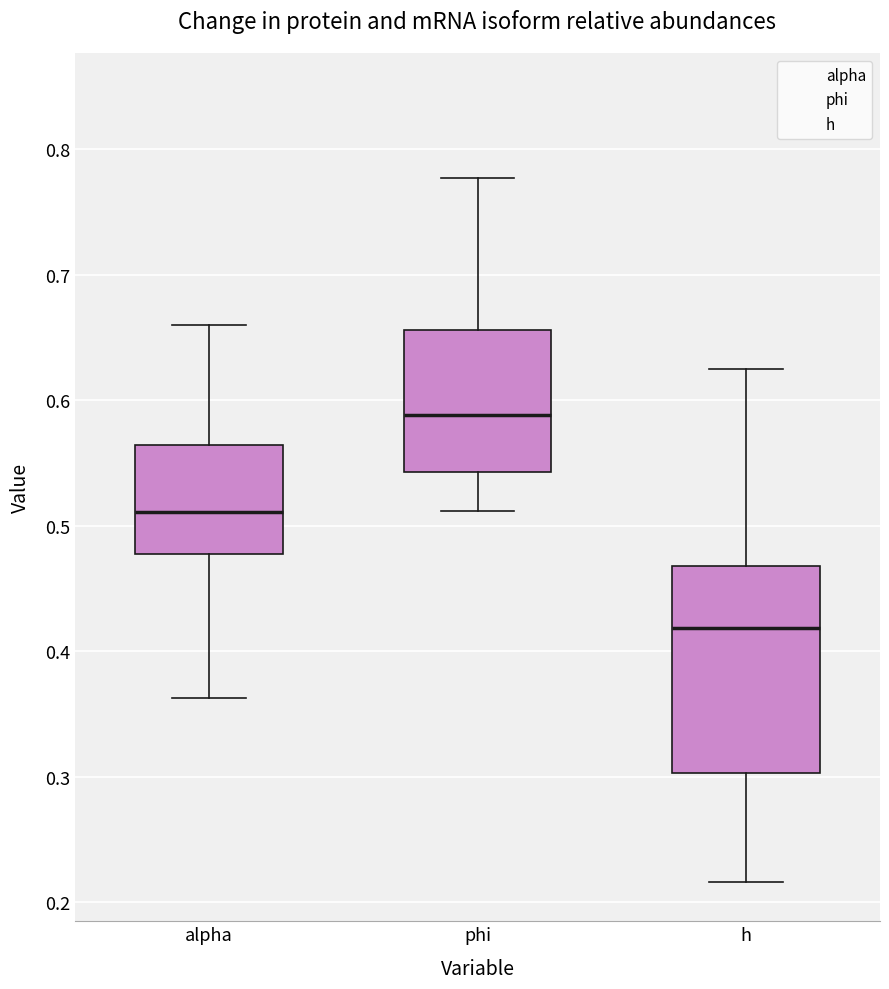

Which box has the highest median line?

phi